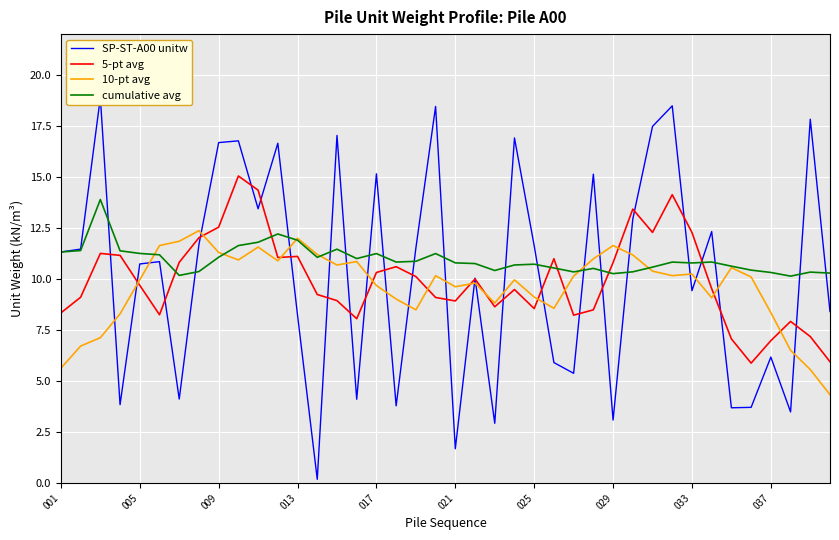

What is the difference between the second highest and minimum values in the 10-pt avg series?

7.7